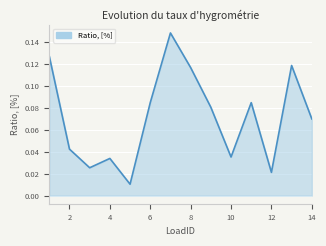

How many interior local valleys (lower than both neighbors) does the data have?

4